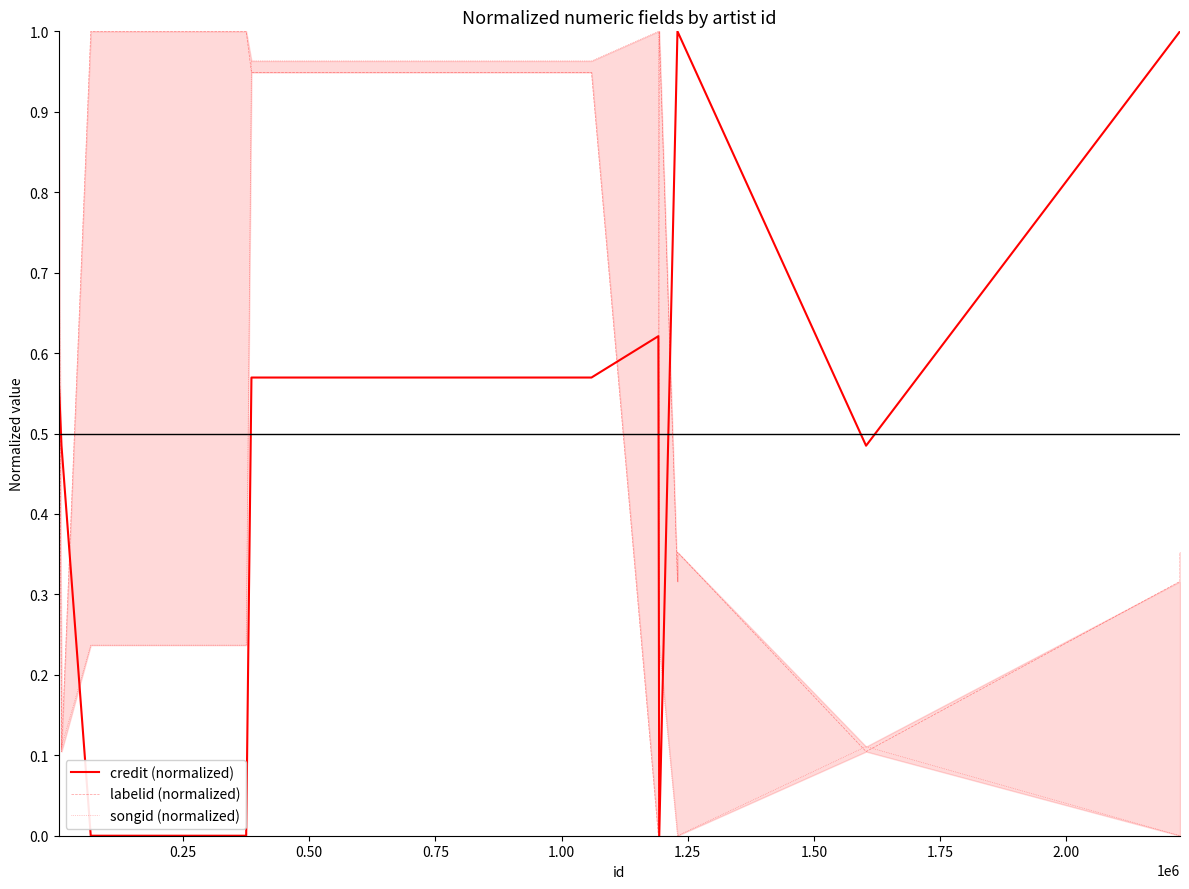

What position from the left is 0.75?

4